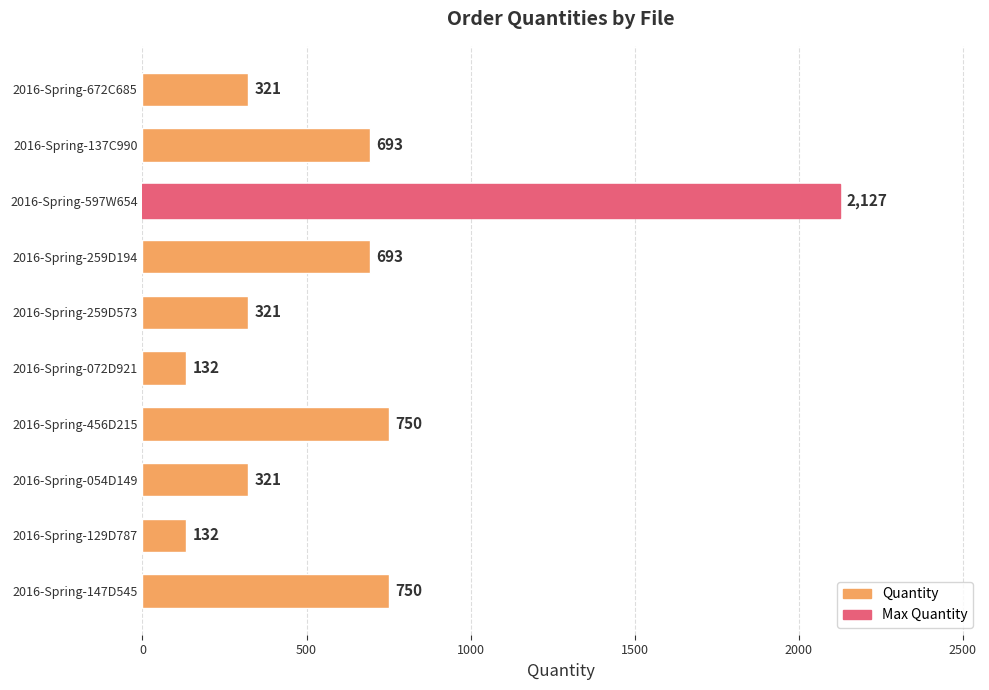

What is the smallest value displayed?

132